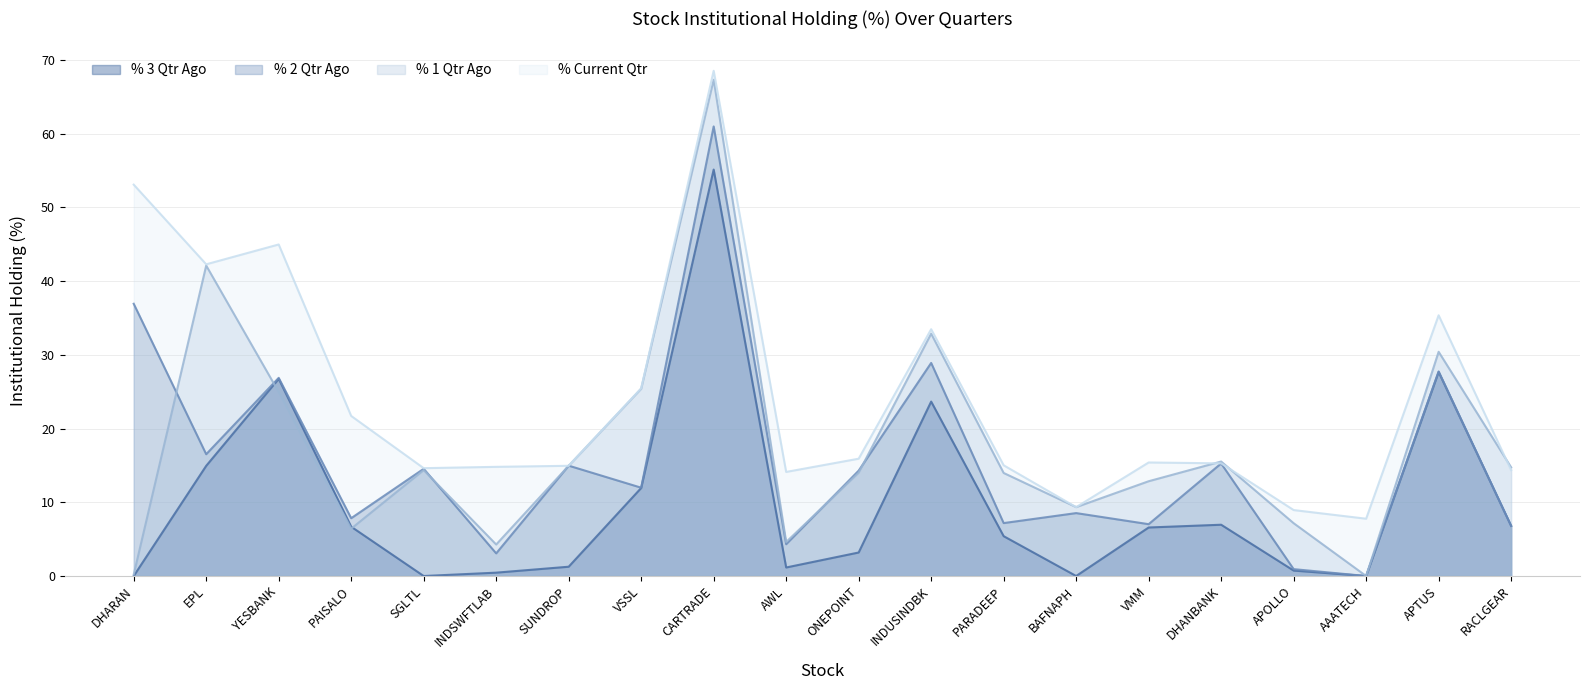

How many lines are shown in the chart?

4